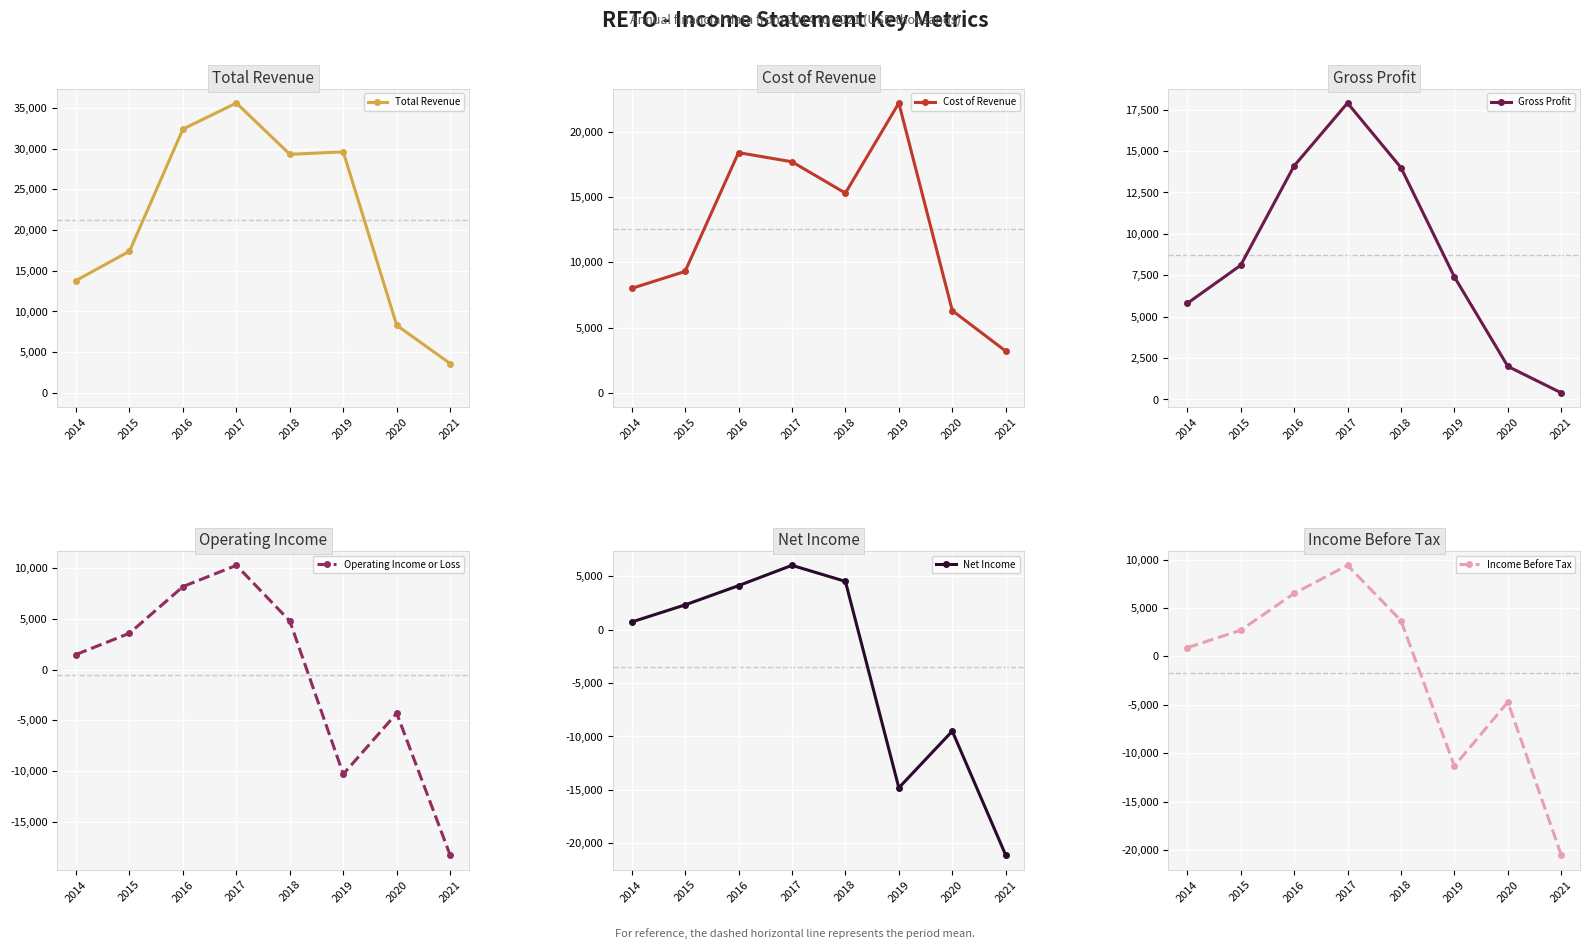

At which category is the sum across all series the highest?

2017